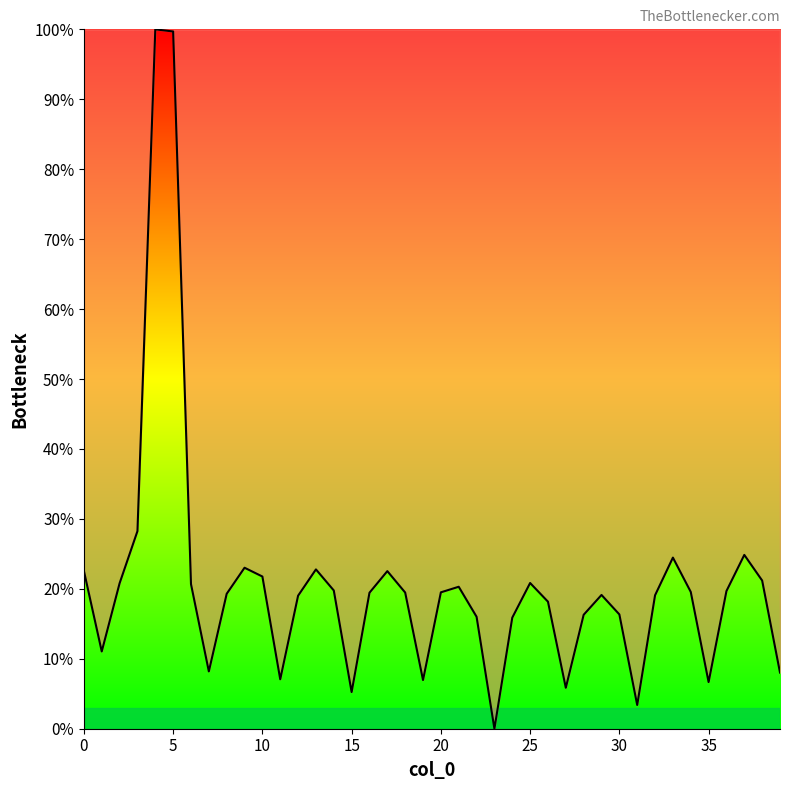

How many categories are shown in the chart?

40